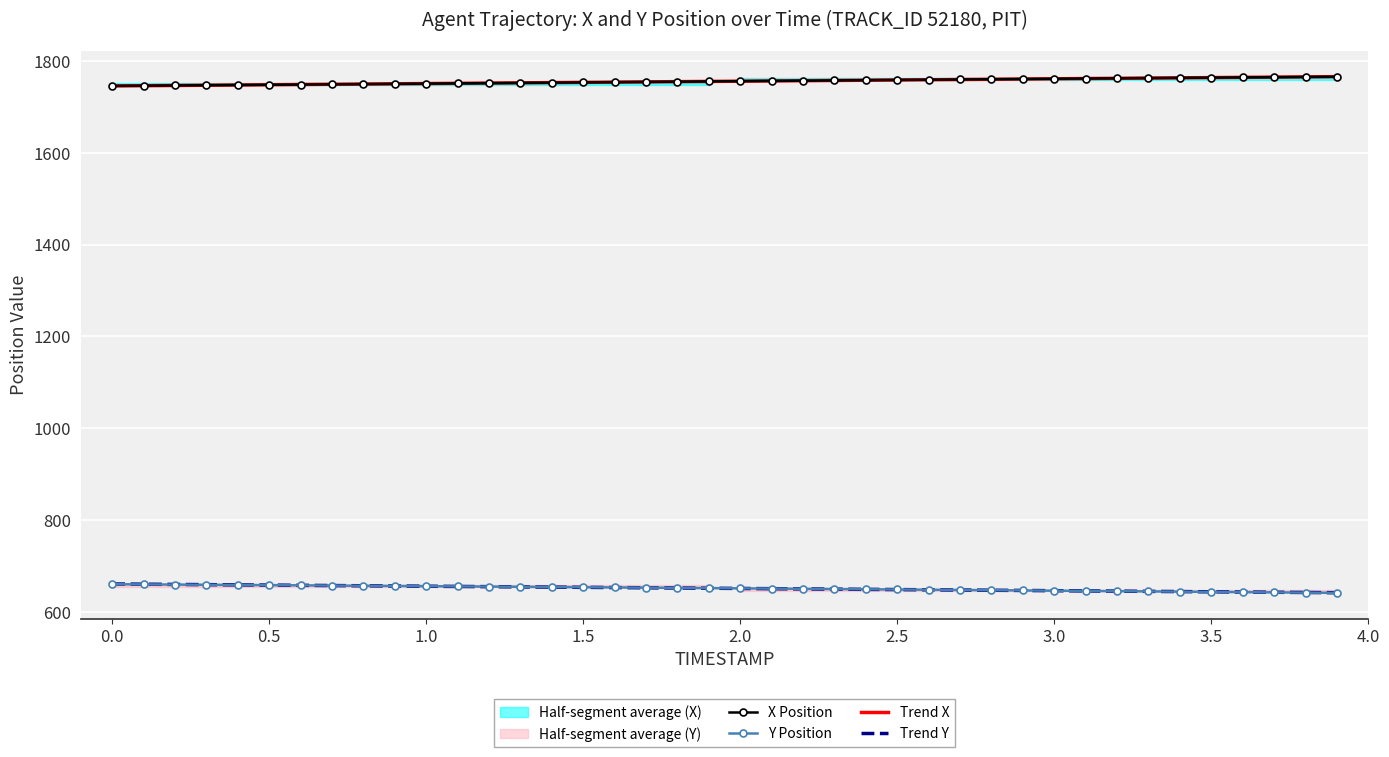

True or false: Trend Y and Trend X cross at least once.

False